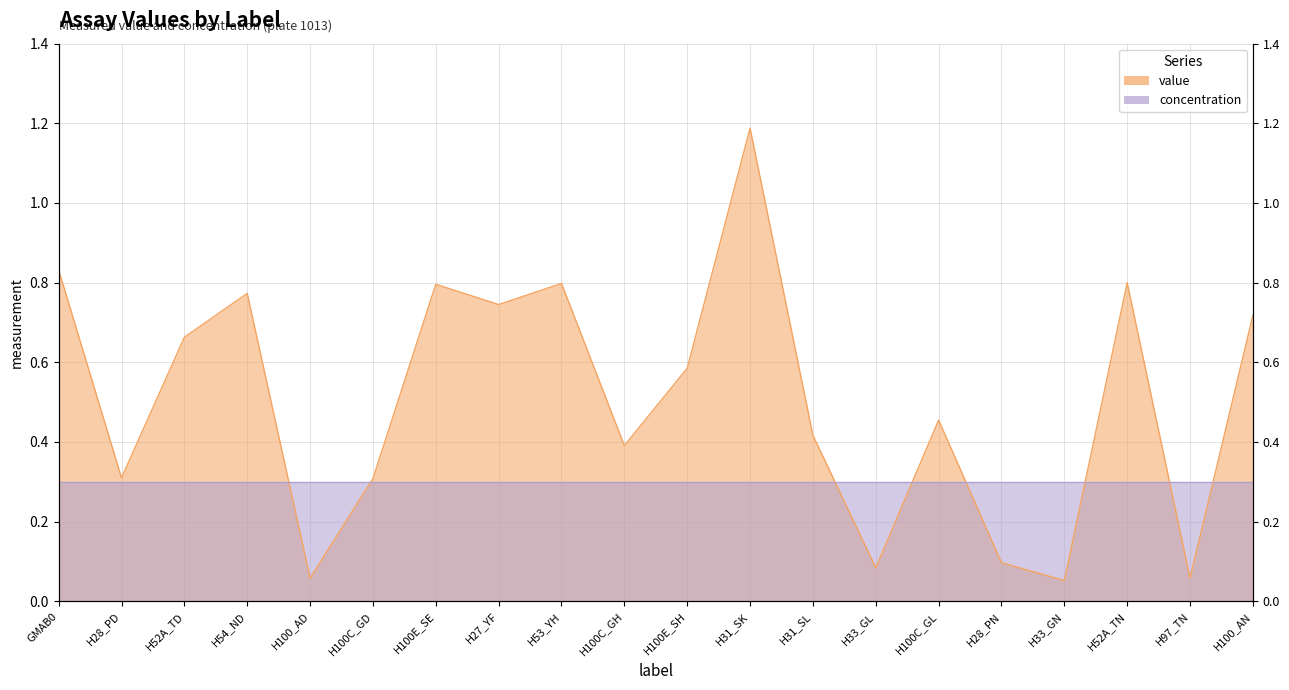

What is the maximum value shown in the chart?

1.2